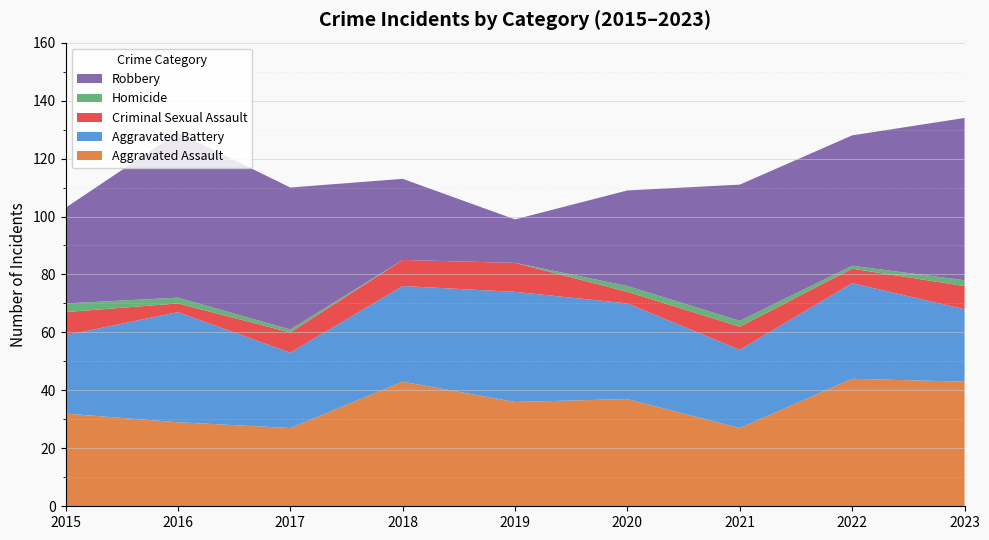

Reading left to right, transcribe all the data shown in this chart.

Aggravated Assault: 32	29	27	43	36	37	27	44	43
Aggravated Battery: 27	38	26	33	38	33	27	33	25
Criminal Sexual Assault: 8	3	7	9	10	4	8	5	8
Homicide: 3	2	1	0	0	2	2	1	2
Robbery: 33	57	49	28	15	33	47	45	56